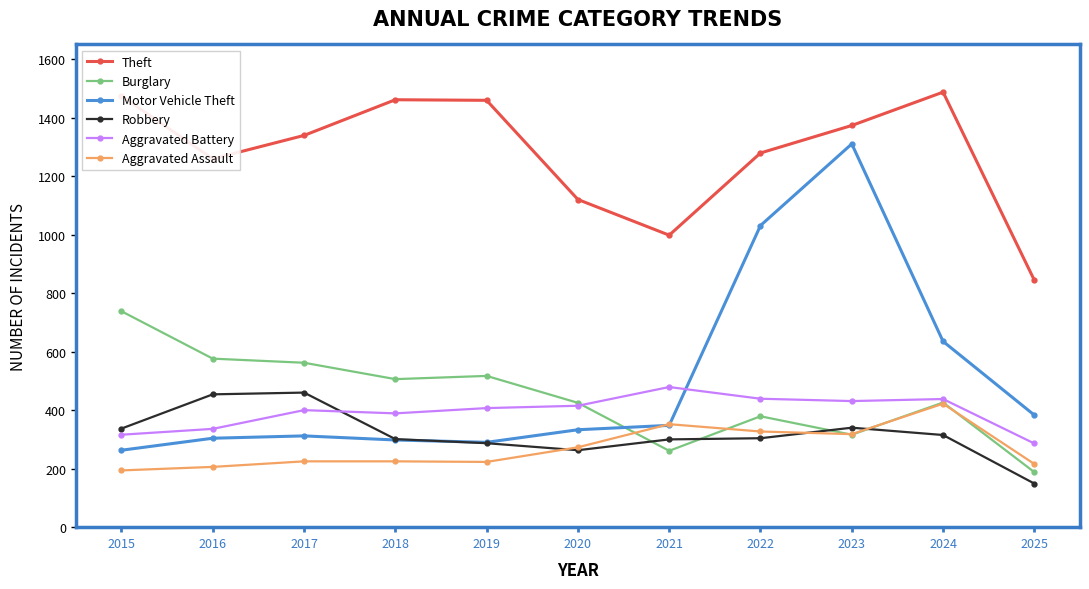

Count the number of data series in this chart.

6